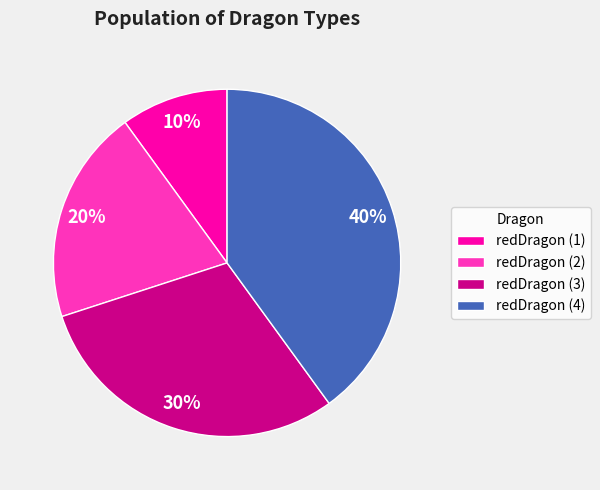

What is the ratio of the value at redDragon (1) to the value at redDragon (2)?

0.5